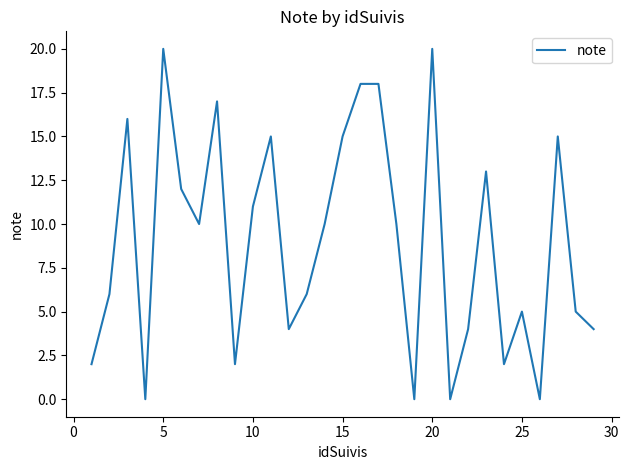

What is the greatest value displayed?

20